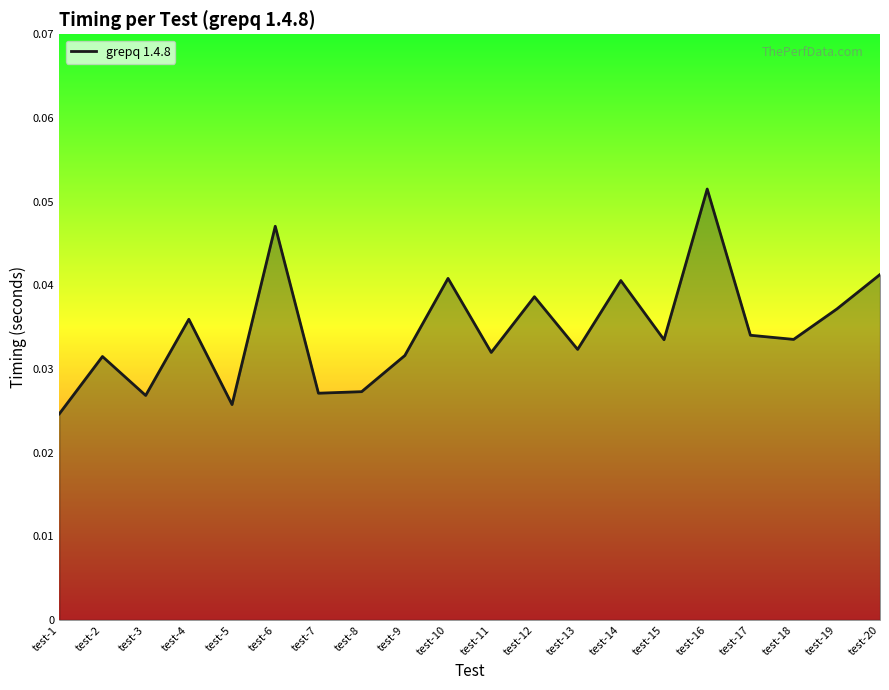

At which category does the data reach its first local valley?

test-3